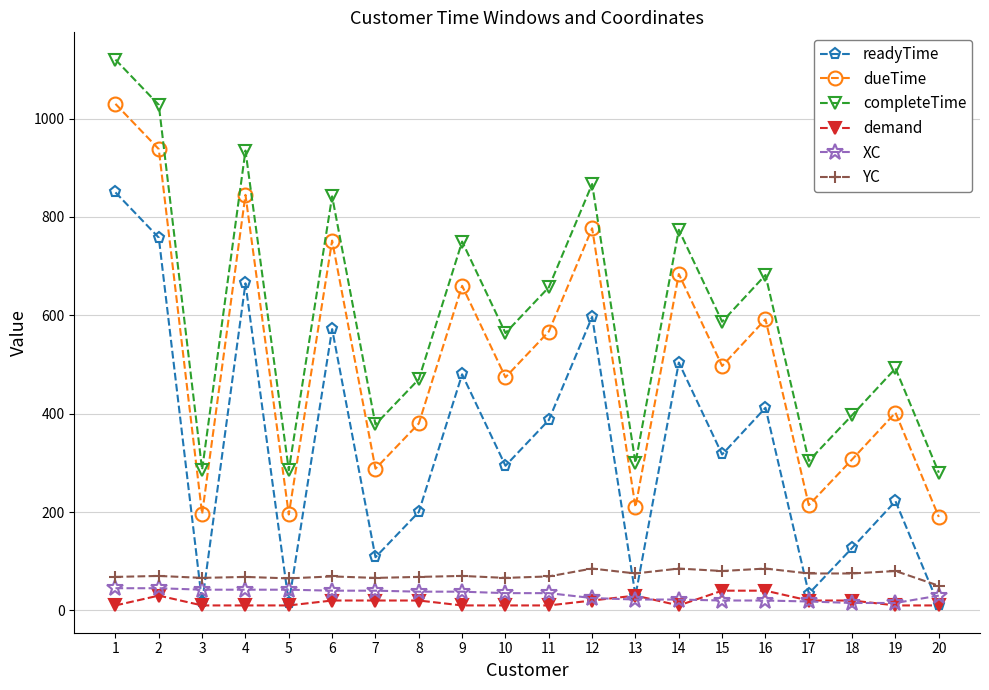

Rank the series at 15 from highest to lowest value.

completeTime, dueTime, readyTime, YC, demand, XC